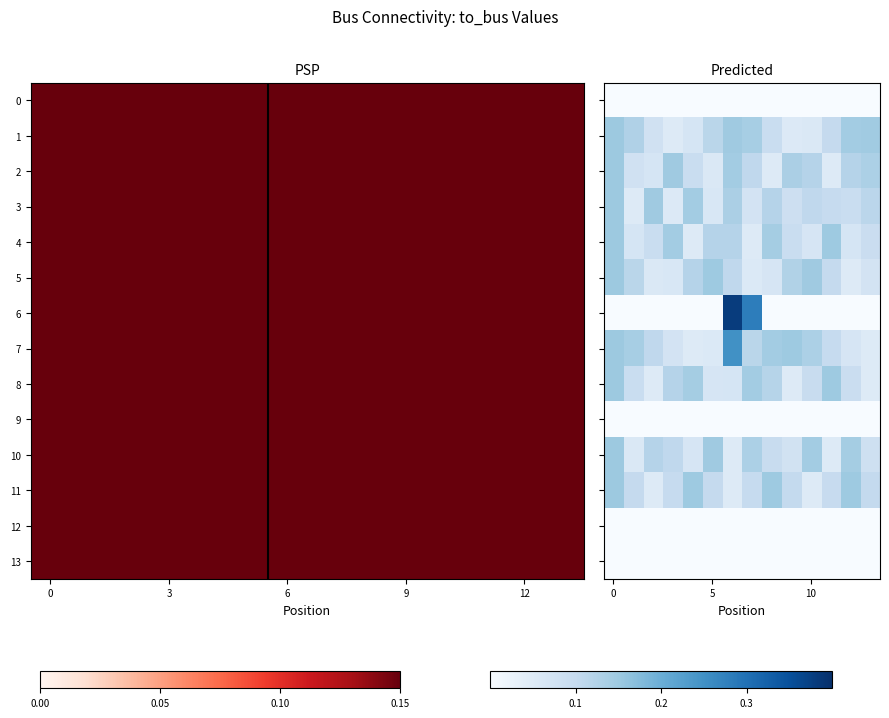

What is the spread (max minus min) of values at 9?

0.1